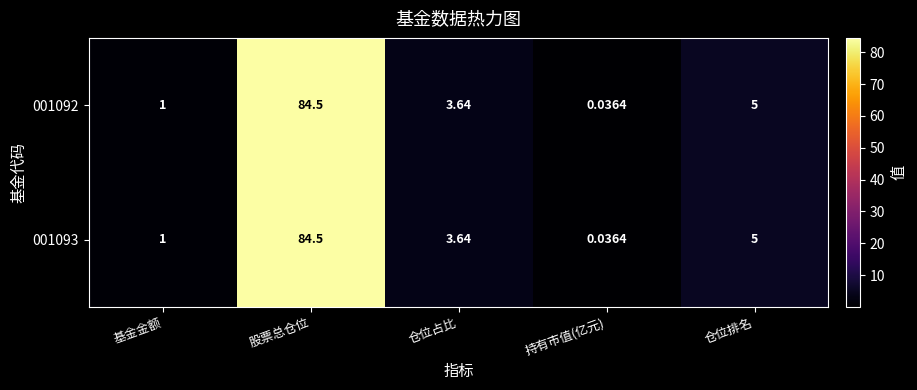

At which label does 001092 reach its peak?

股票总仓位